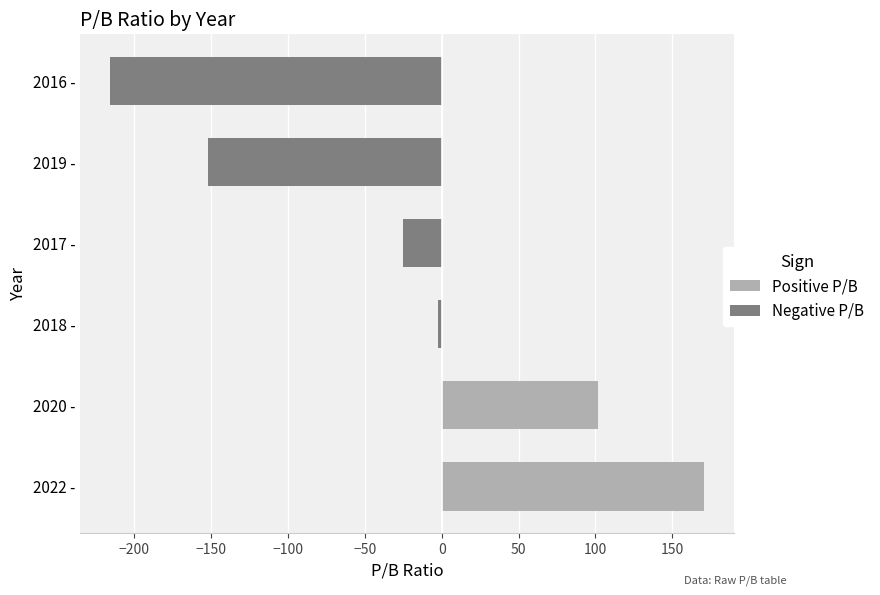

True or false: Negative P/B has a value of -216.0 at 2016 -.

True